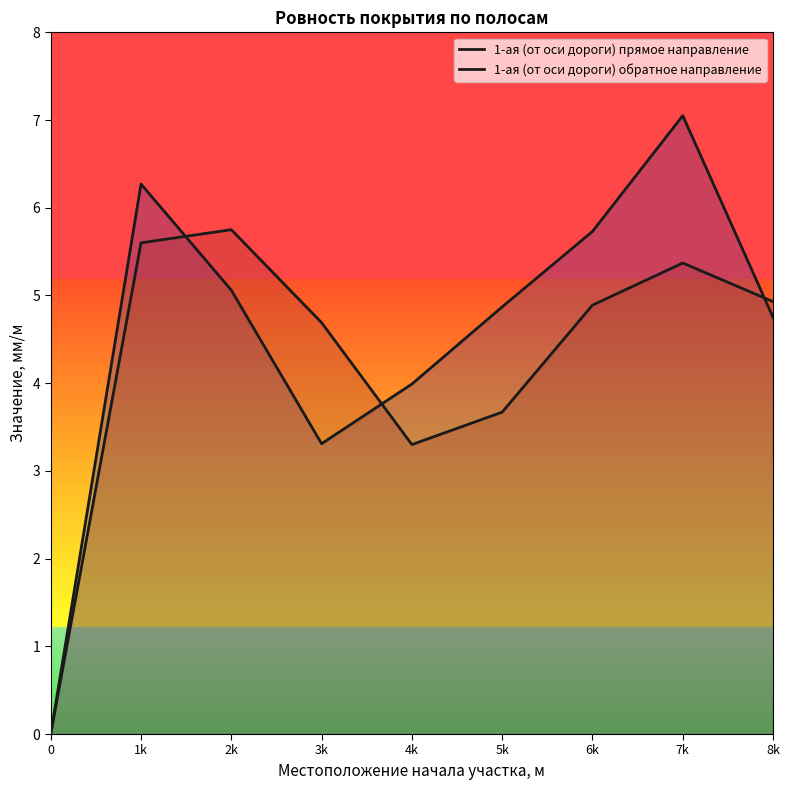

True or false: 1-ая (от оси дороги) прямое направление has more than 2 interior local peaks.

False